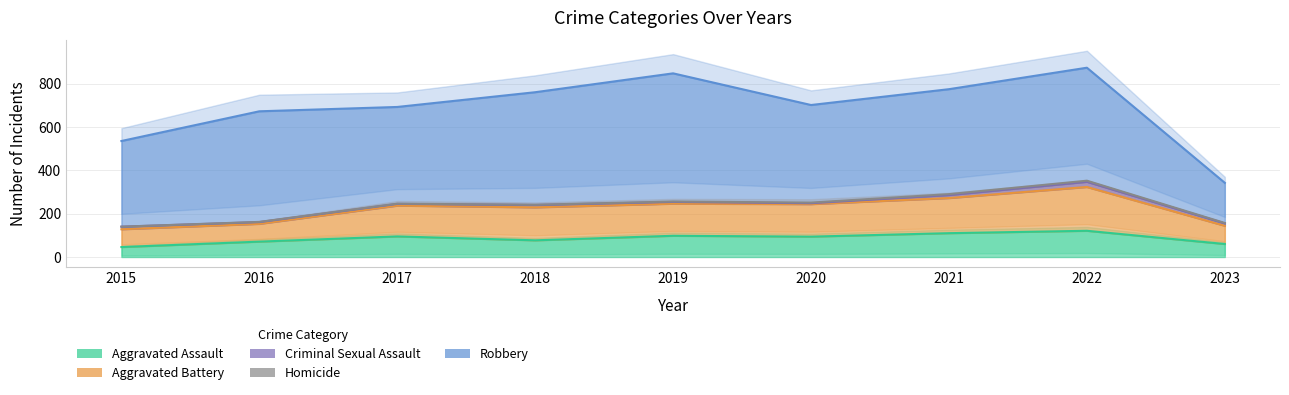

Reading left to right, extract all data points from this chart.

Aggravated Assault: 46	71	95	77	98	94	110	121	60
Aggravated Battery: 82	82	142	152	148	150	162	202	84
Criminal Sexual Assault: 12	8	8	11	8	4	14	24	11
Homicide: 0	1	1	1	2	3	4	5	2
Robbery: 395	510	446	519	591	450	484	521	185